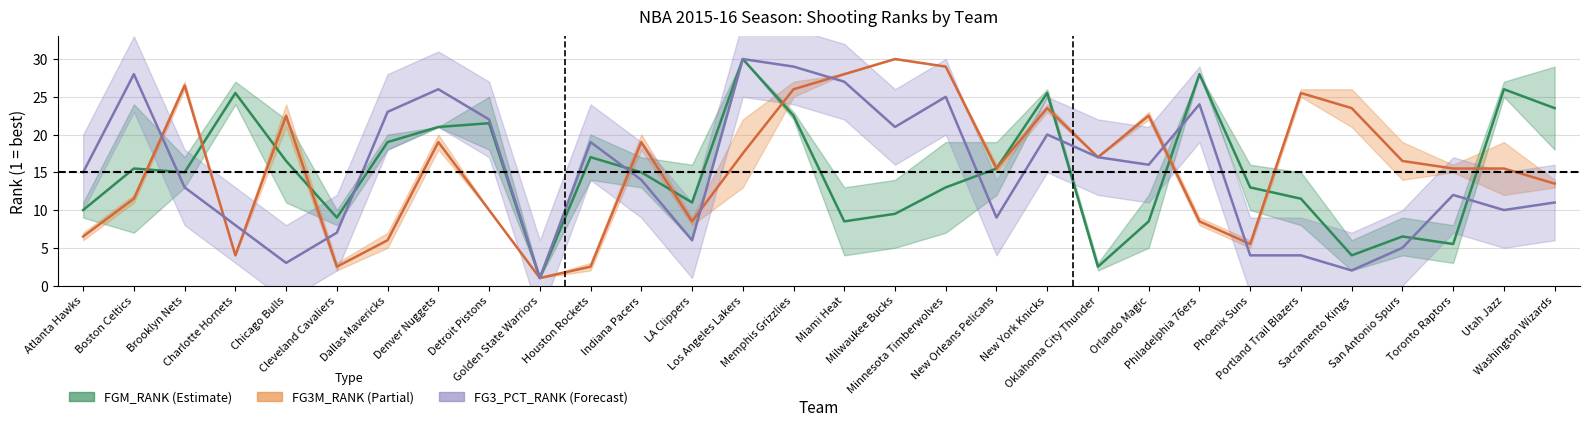

How many times do FG3_PCT_RANK and FG3M_RANK cross each other?

9